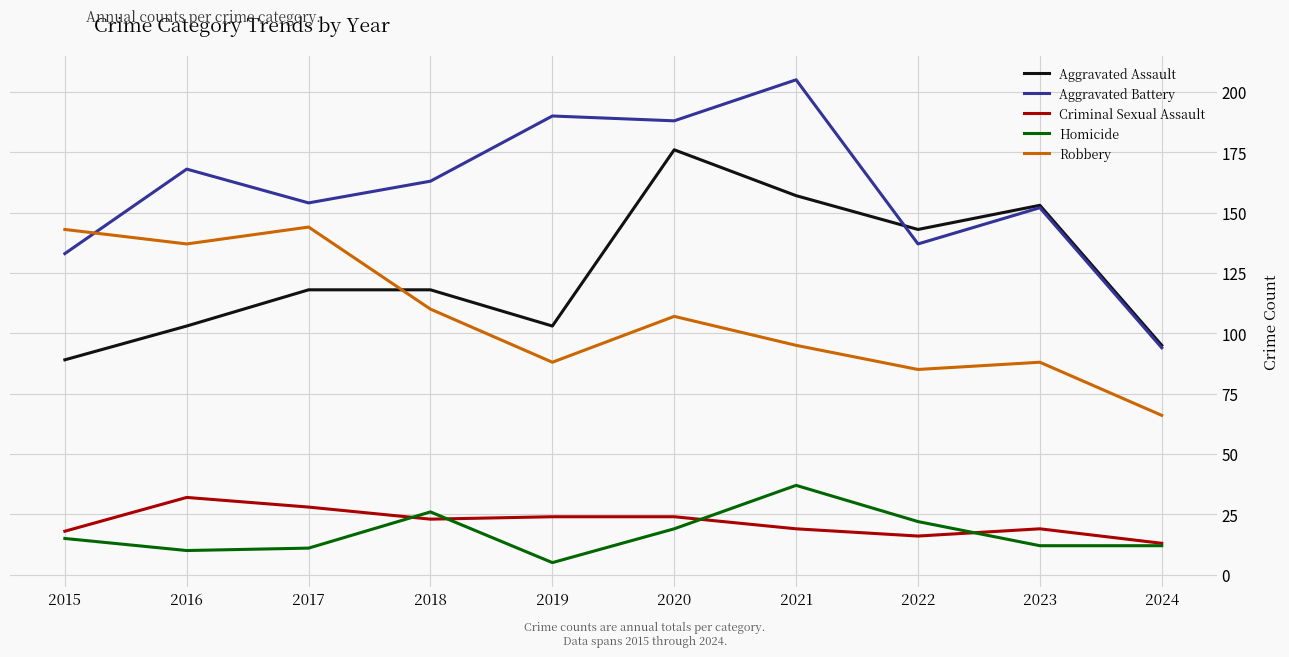

How many times do Robbery and Aggravated Assault cross each other?

1